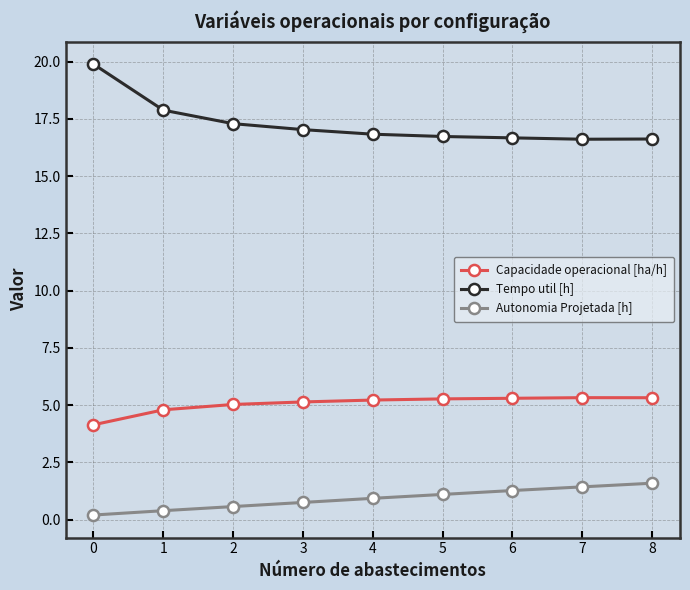

True or false: Tempo util [h] and Autonomia Projetada [h] intersect in this chart.

False